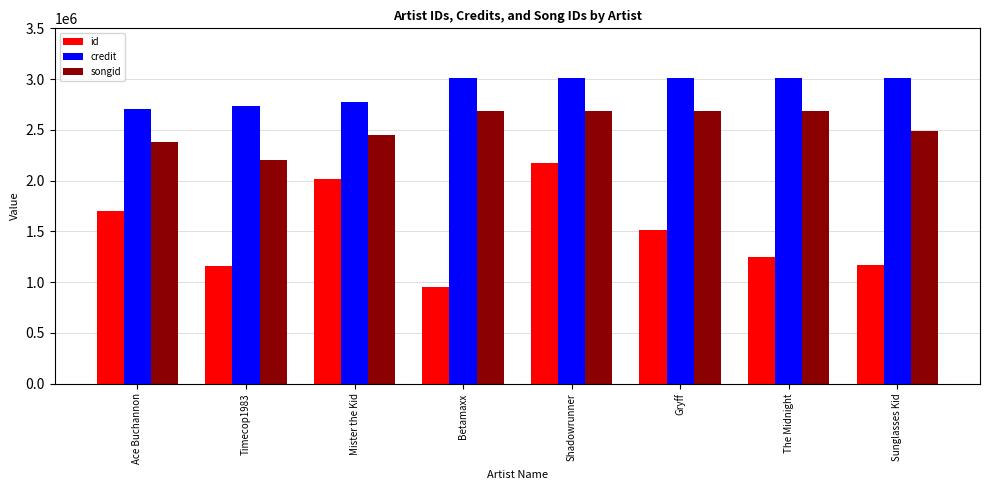

What is the highest value of the id series?

2173071